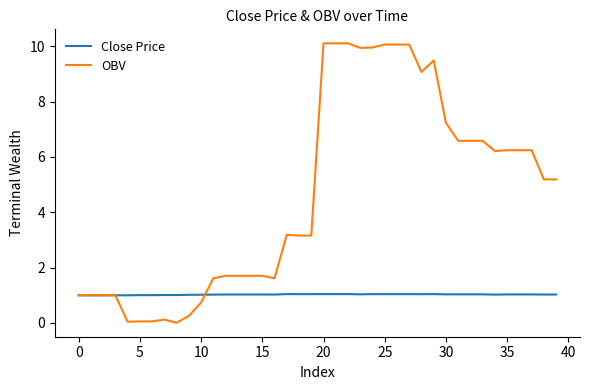

Does the chart have visible grid lines?

No